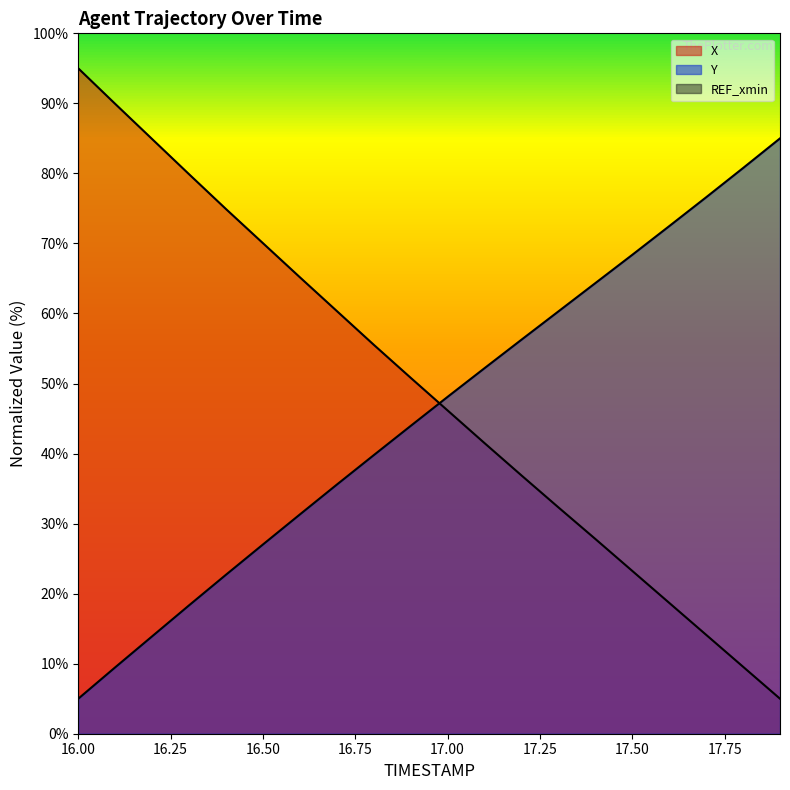

Which series changed the most between 16.4 and 17.0?

X